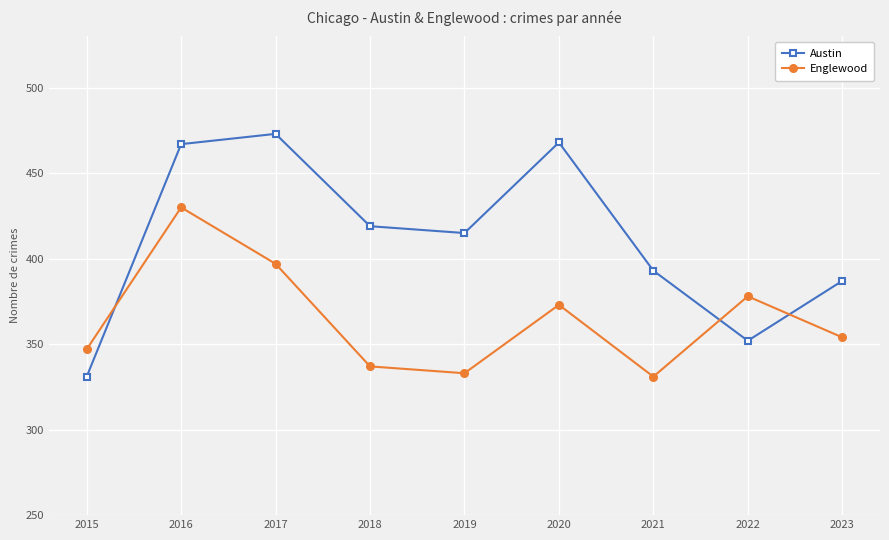

Where is the first local minimum for Austin?

2019